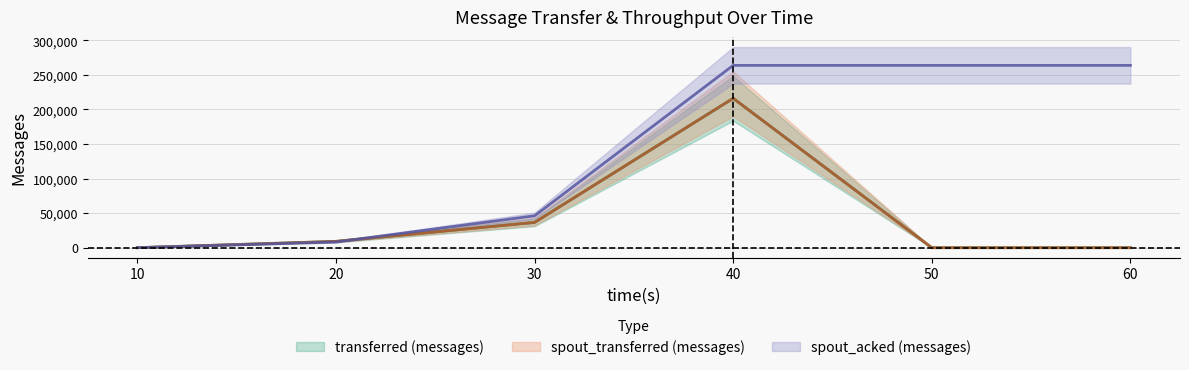

The spout_transferred (messages) series shows 50971 at 30. True or false?

False